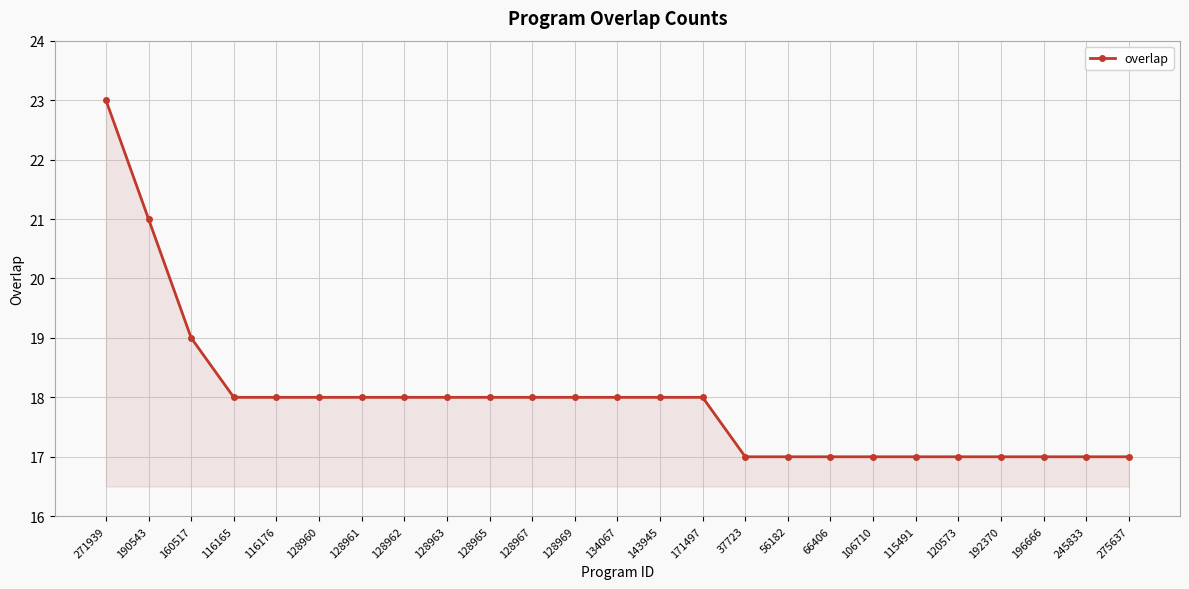

What is the value of the 16th point from the left?

17